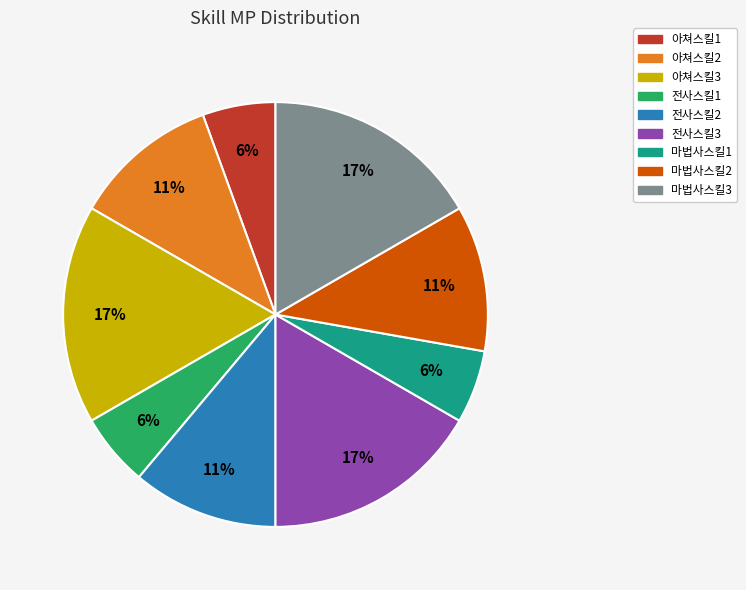

Between 아쳐스킬3 and 전사스킬2, which is larger?

아쳐스킬3